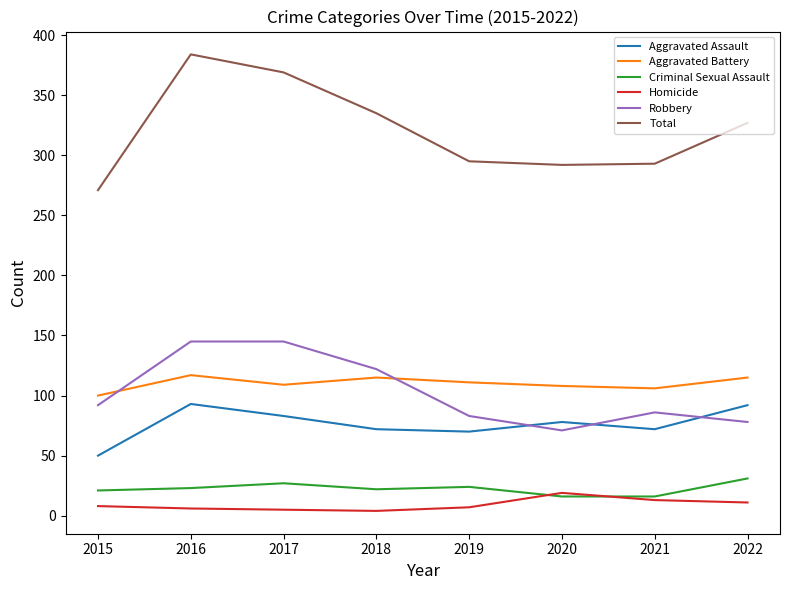

What is the lowest value of the Criminal Sexual Assault series?

16